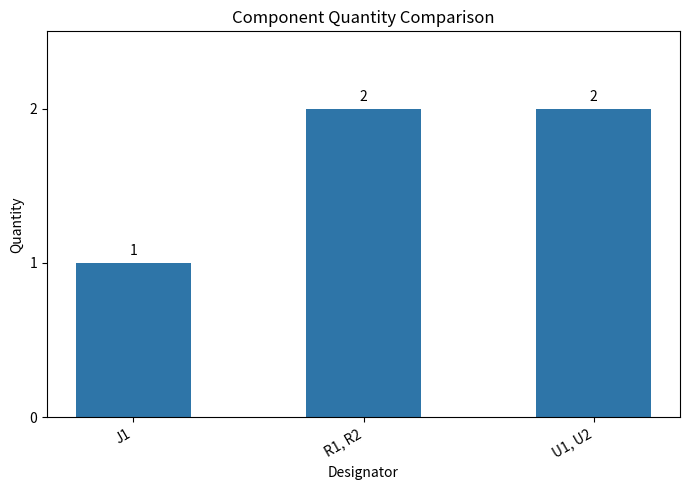

At which label is the value closest to 1?

J1